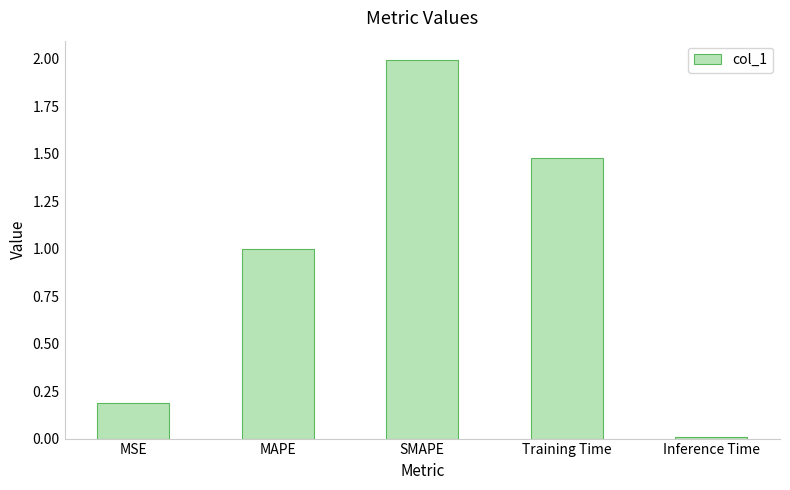

What is the difference between the maximum and minimum values?

2.0